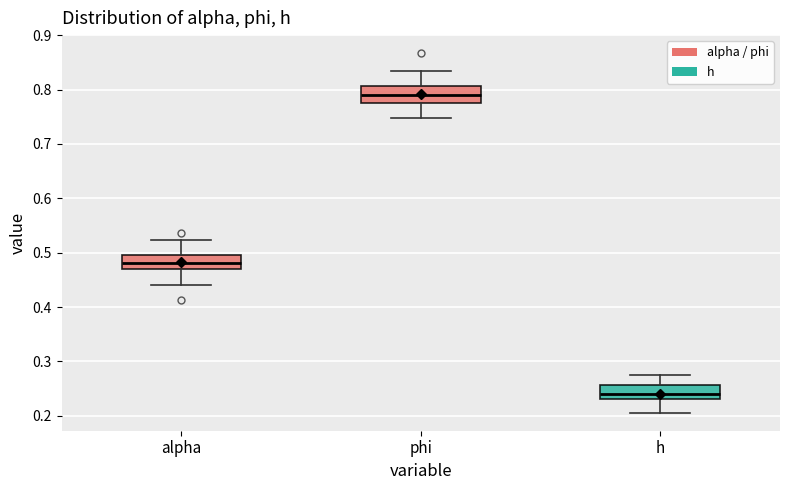

Where is the lower edge of the box for h on the y-axis? The values are not printed on the chart, so give them approximately, as read against the axis.

0.23